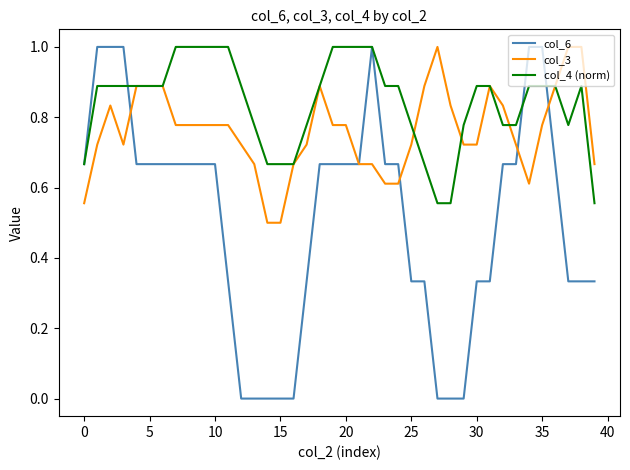

What is the maximum value shown in the chart?

1.0